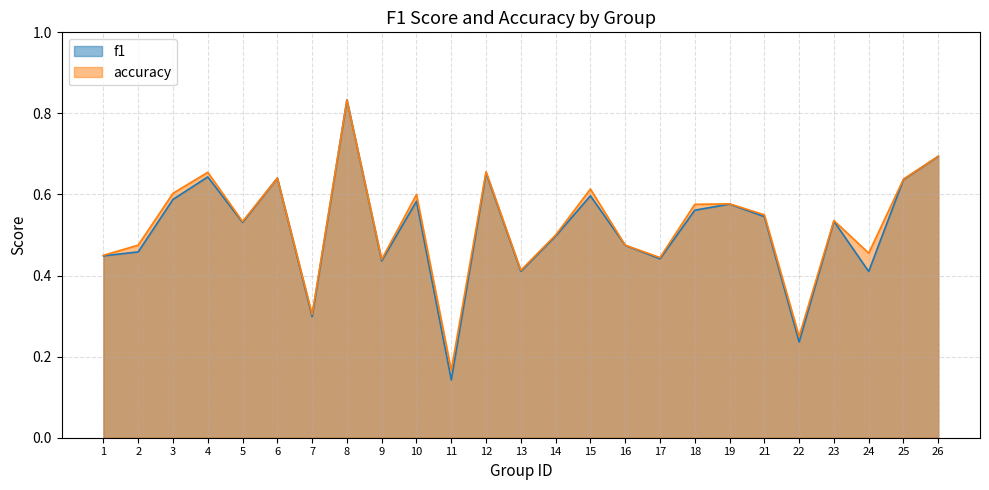

What is the minimum value for f1?

0.1